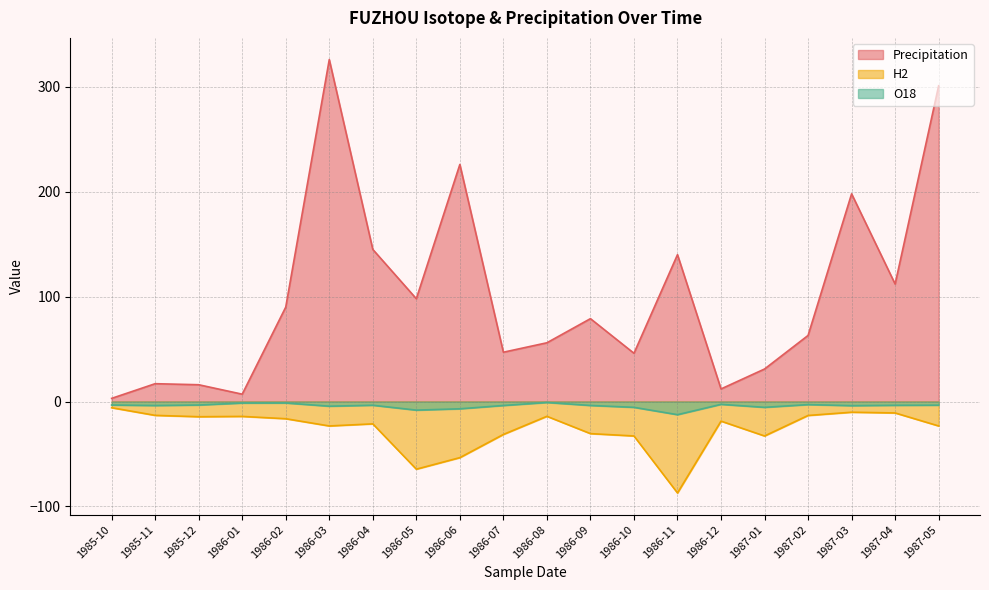

List the labels in order of O18 value, smallest first.

1986-11, 1986-05, 1986-06, 1986-10, 1987-01, 1986-03, 1987-03, 1985-11, 1986-07, 1986-09, 1987-04, 1986-04, 1987-05, 1985-10, 1985-12, 1987-02, 1986-12, 1986-01, 1986-02, 1986-08